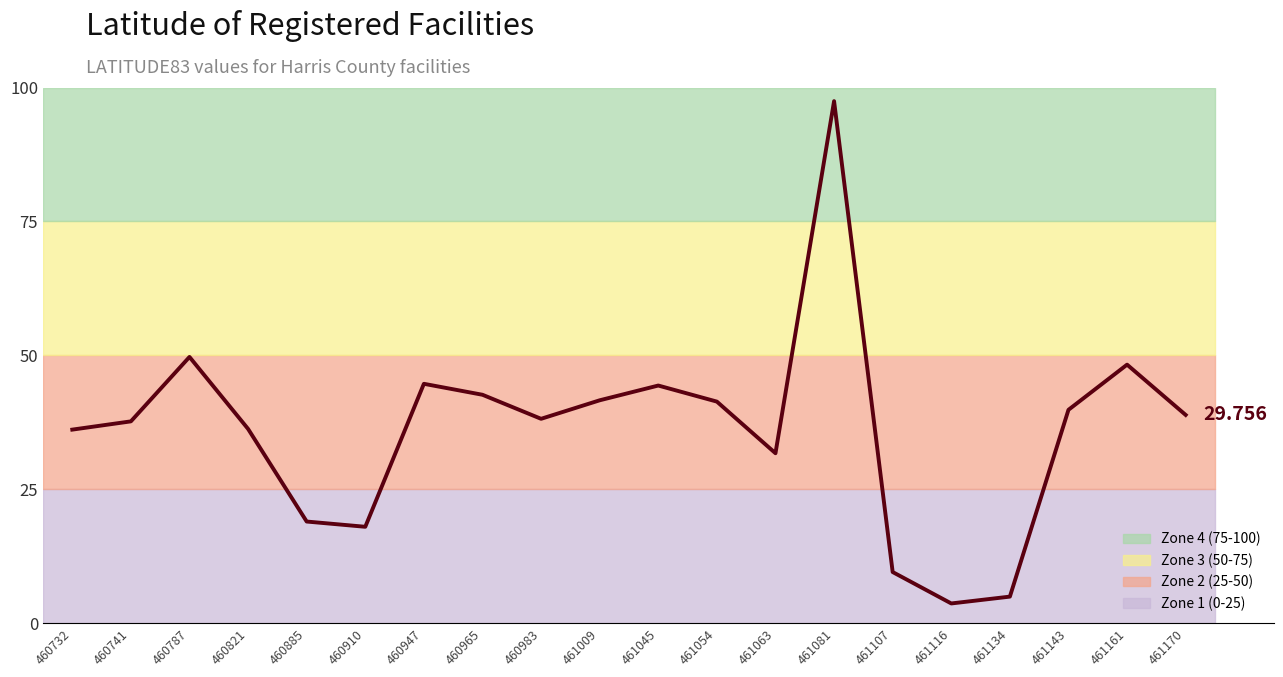

What is the change in value from 460732 to 461134?

-31.2